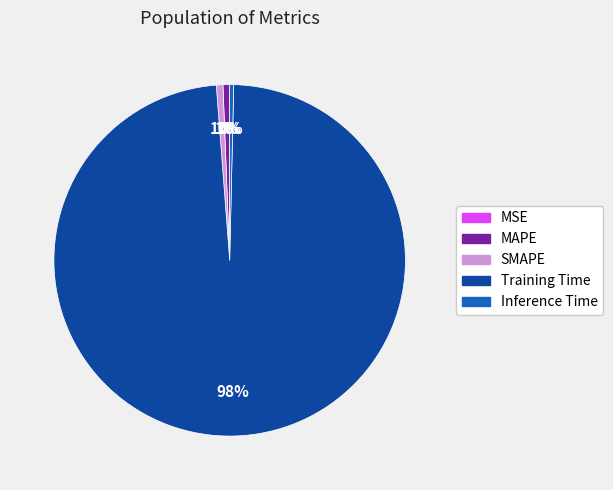

Is the sum of Inference Time and Training Time greater than half?

Yes